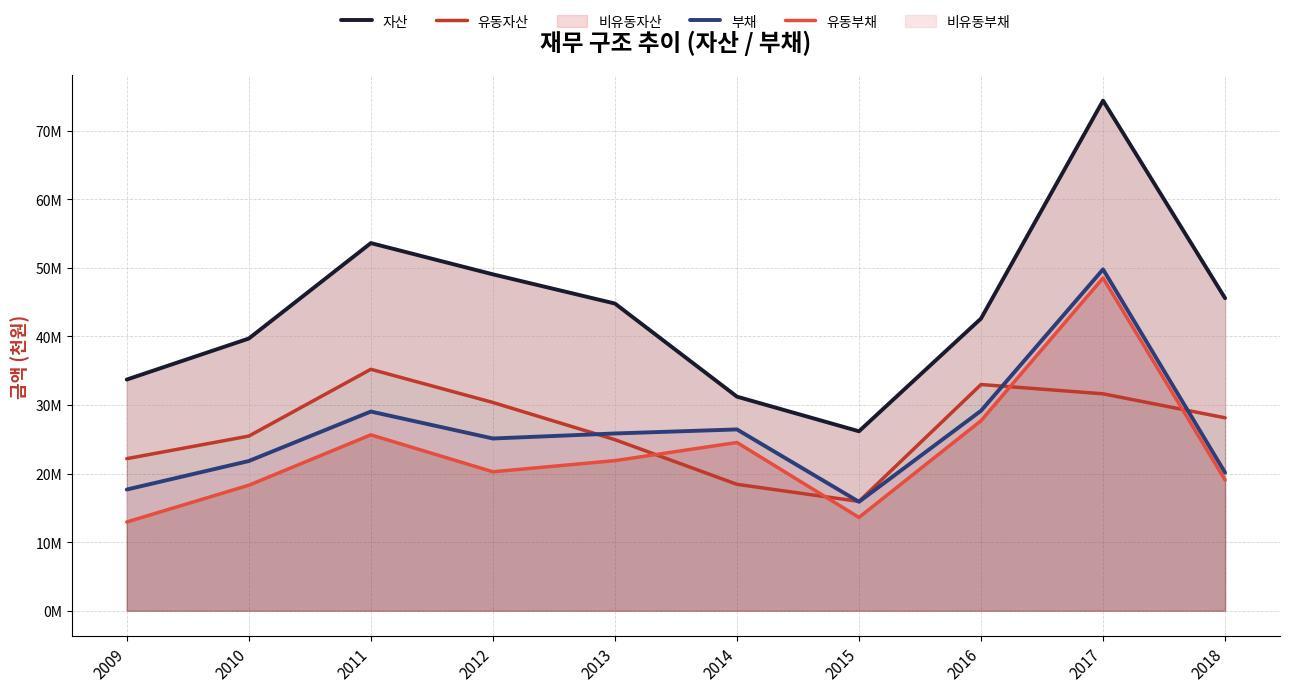

Which category has the highest value across all series?

2017